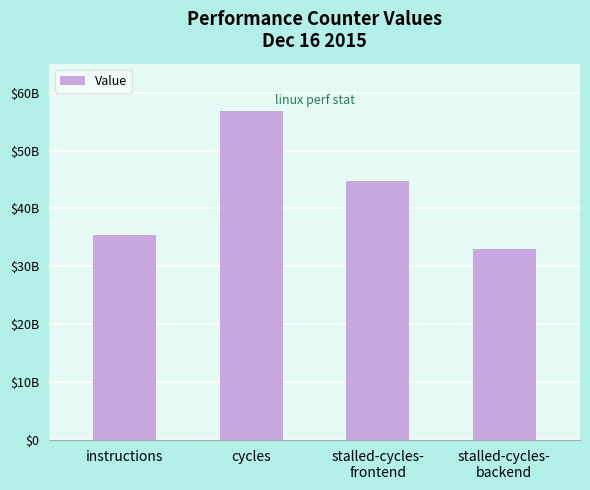

What is the label of the 4th bar from the left?

stalled-cycles-
backend